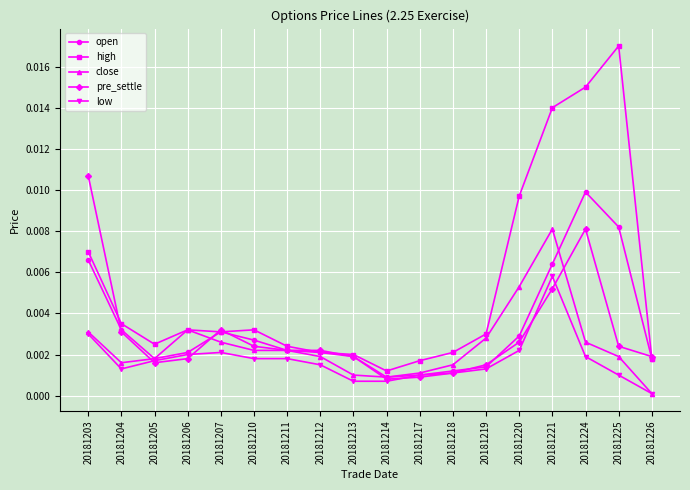

Which series has the largest total across all categories?

high